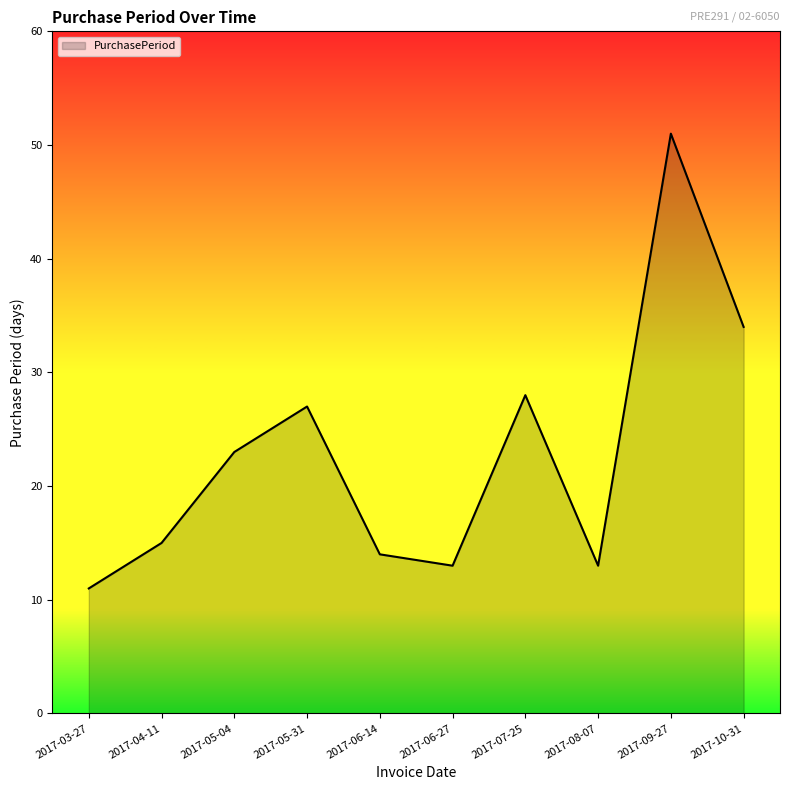

Which category has the highest value across all series?

2017-09-27